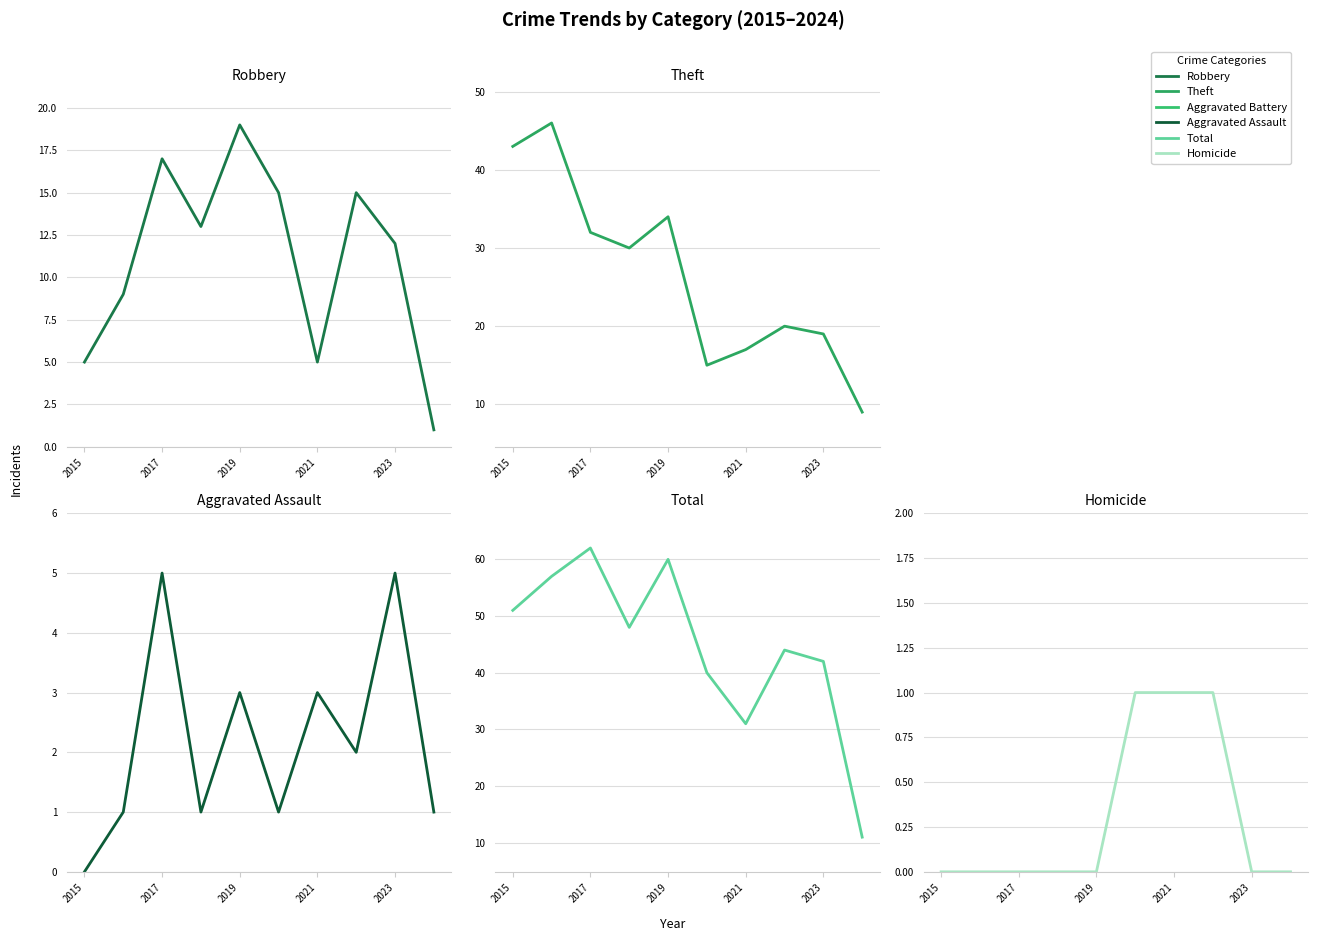

True or false: Homicide and Robbery intersect in this chart.

False